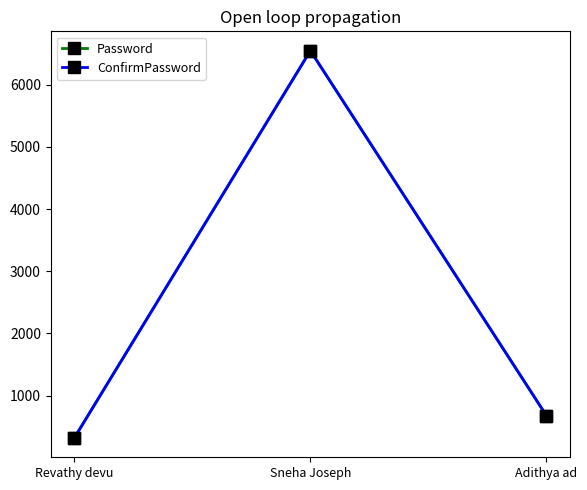

Is it true that Password equals 321 at Adithya ad?

False